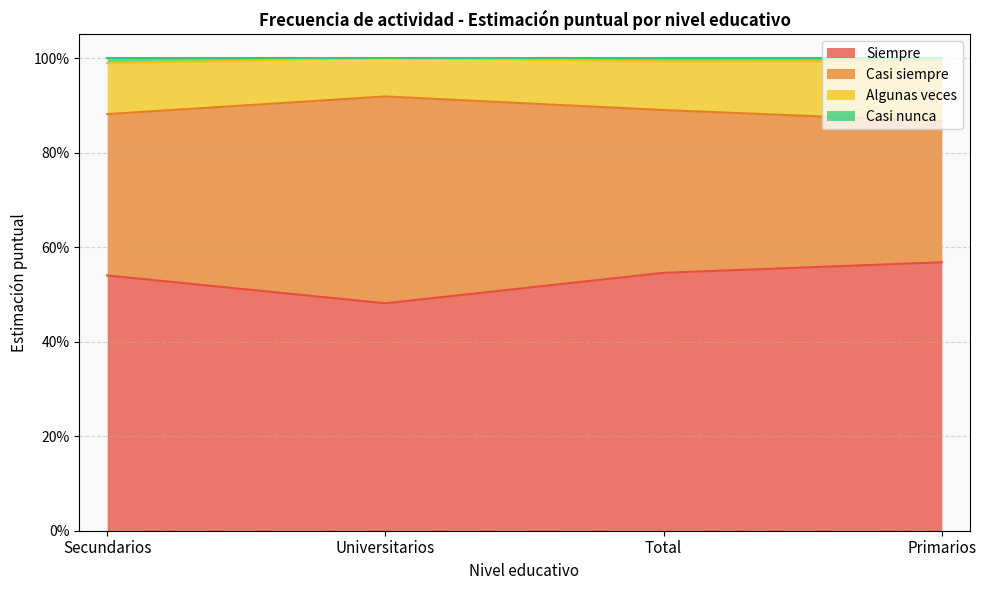

True or false: Casi nunca and Siempre cross at least once.

False